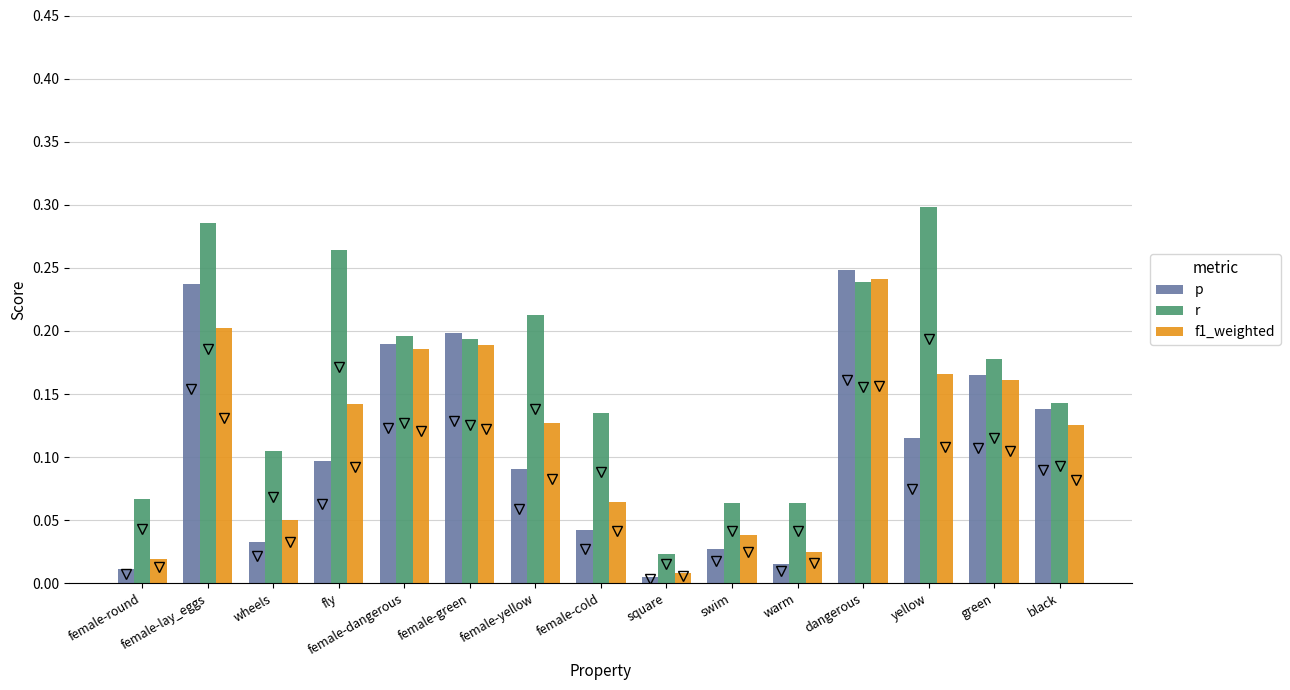

How many distinct data groups are displayed?

3